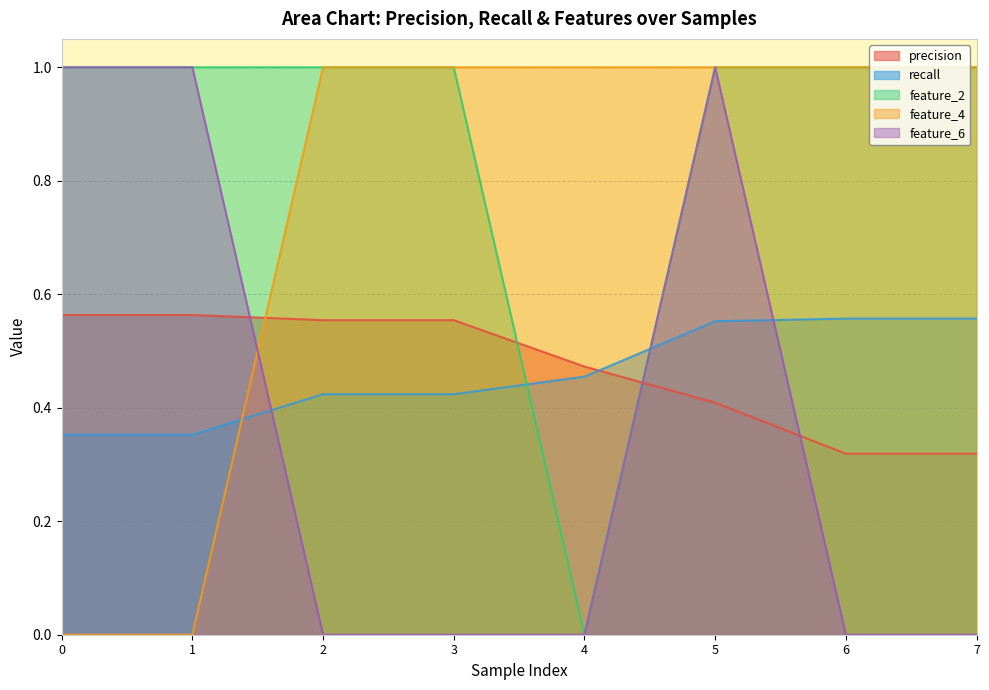

How many precision values are between 0 and 1?

8